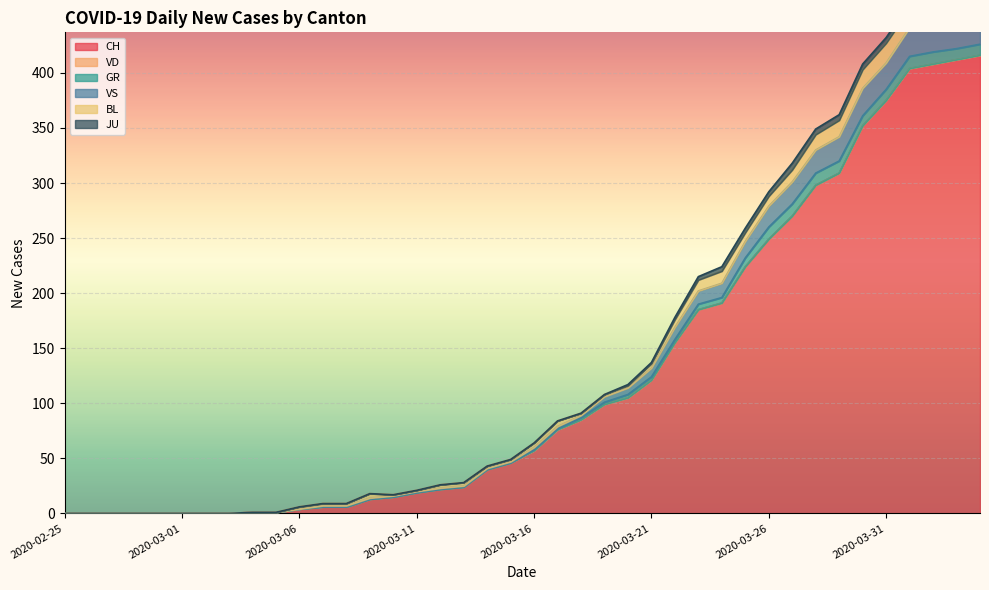

Is it true that VS equals 0 at 2020-03-02?

True